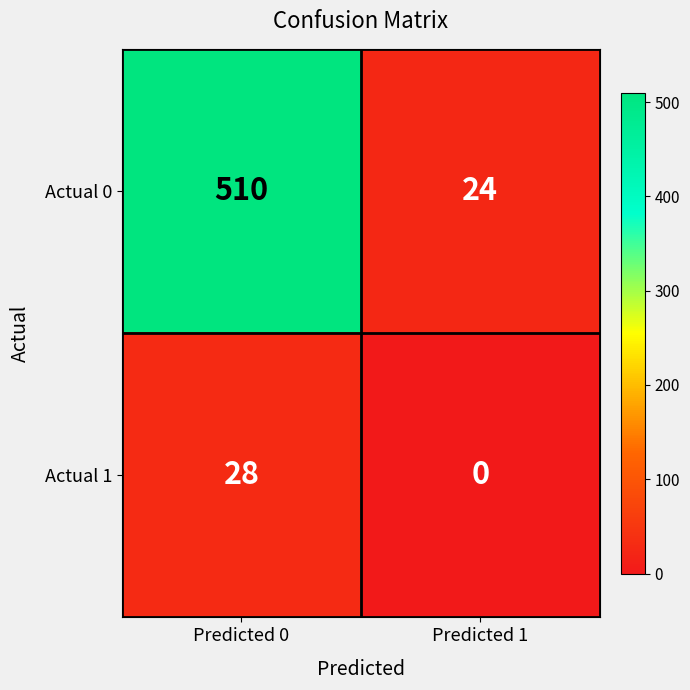

At which label does Actual 0 reach its peak?

Predicted 0